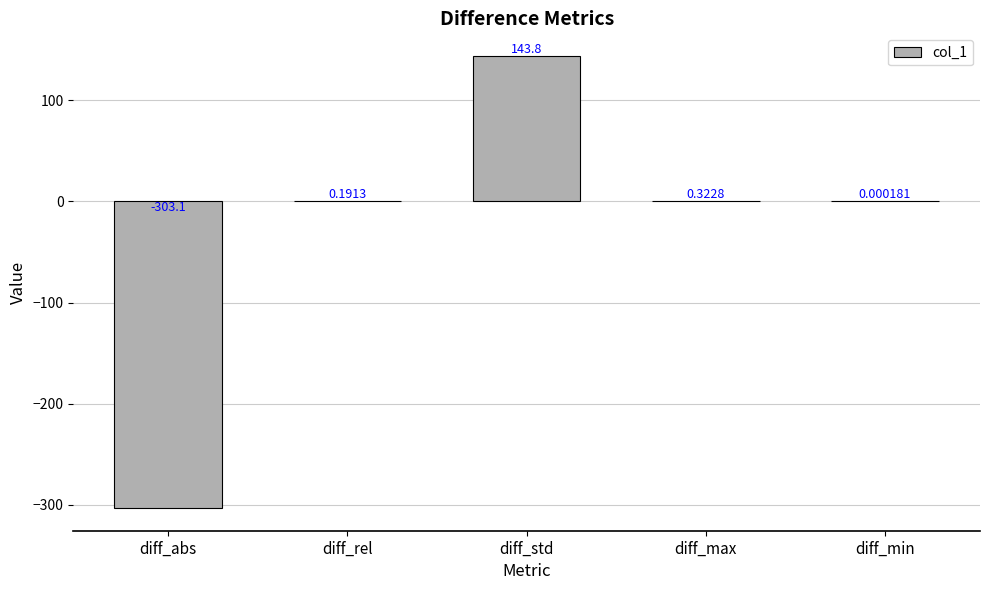

How many data points does each series have?

5